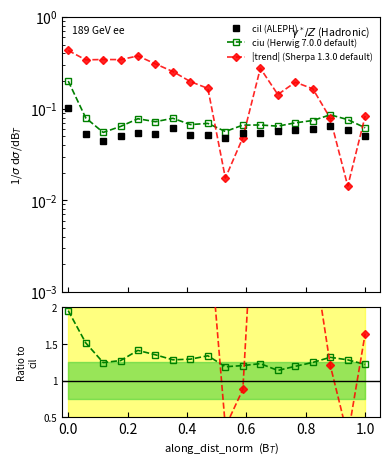

Count the ciu (Herwig 7.0.0 default) values in the range 0 to 1.

18